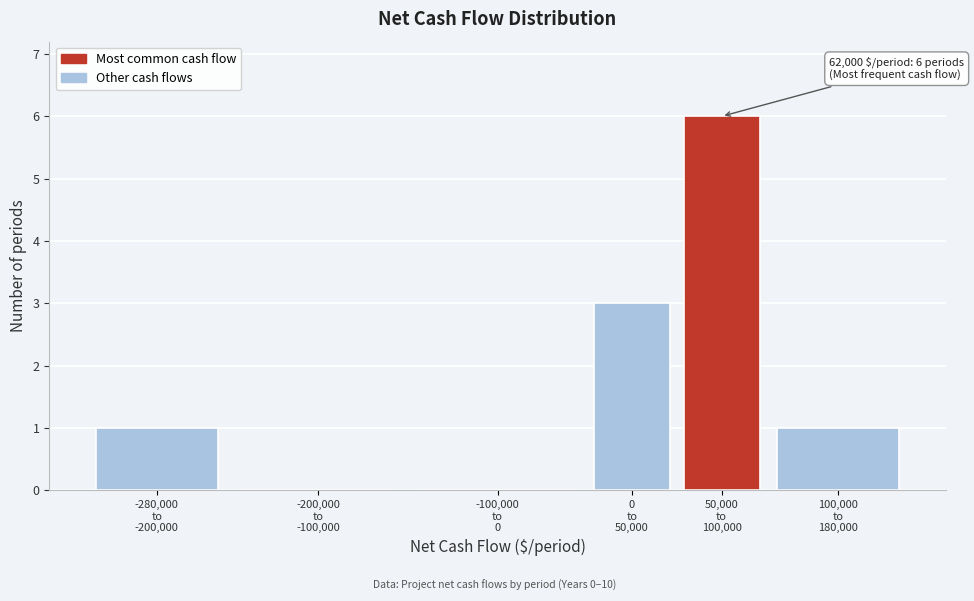

What is the greatest value displayed?

6